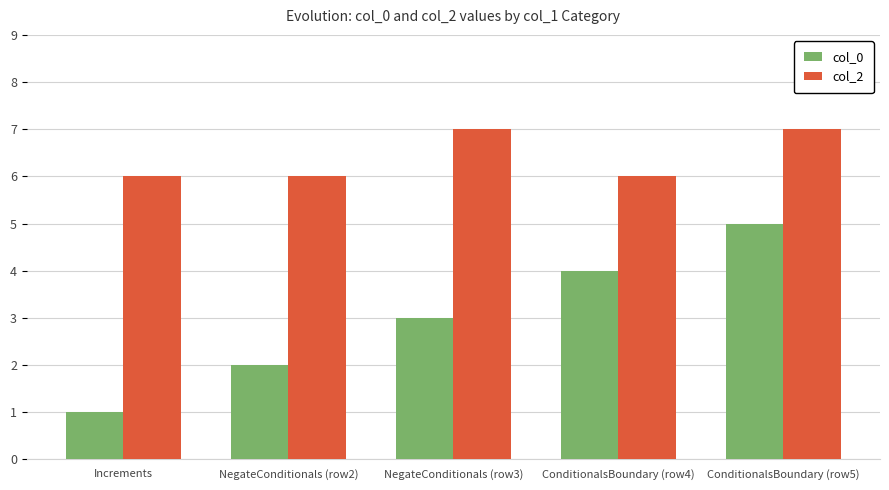

True or false: col_0 has a value of 1 at ConditionalsBoundary (row4).

False